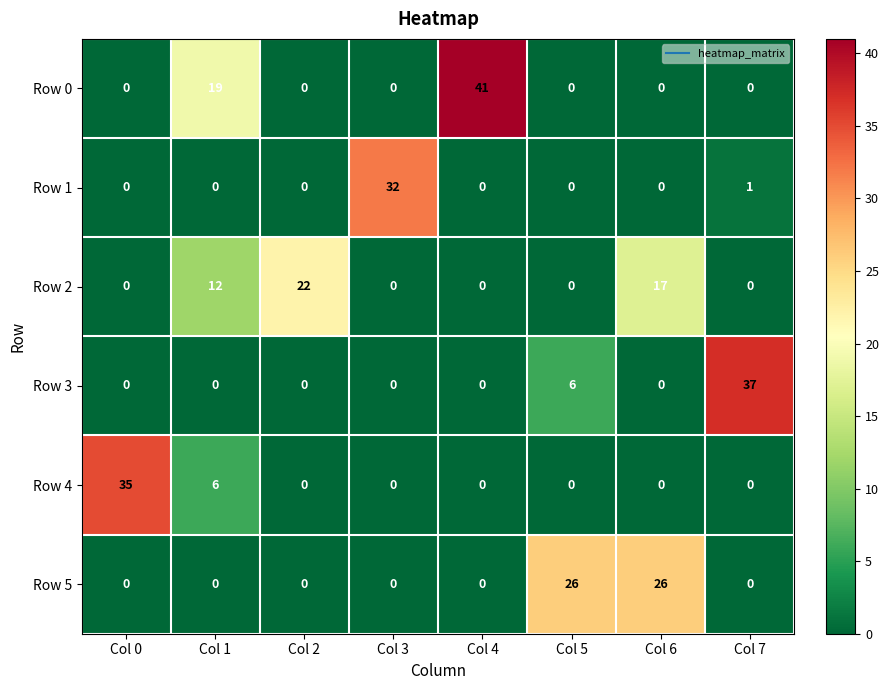

At how many categories does at least one series exceed 0?

8